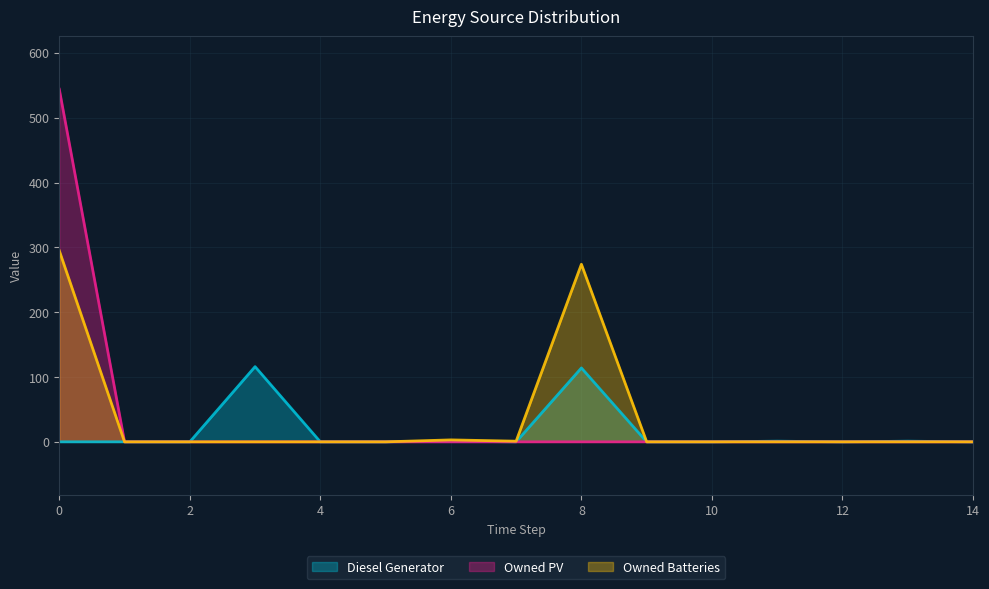

At which label is Owned Batteries closest to 147?

8